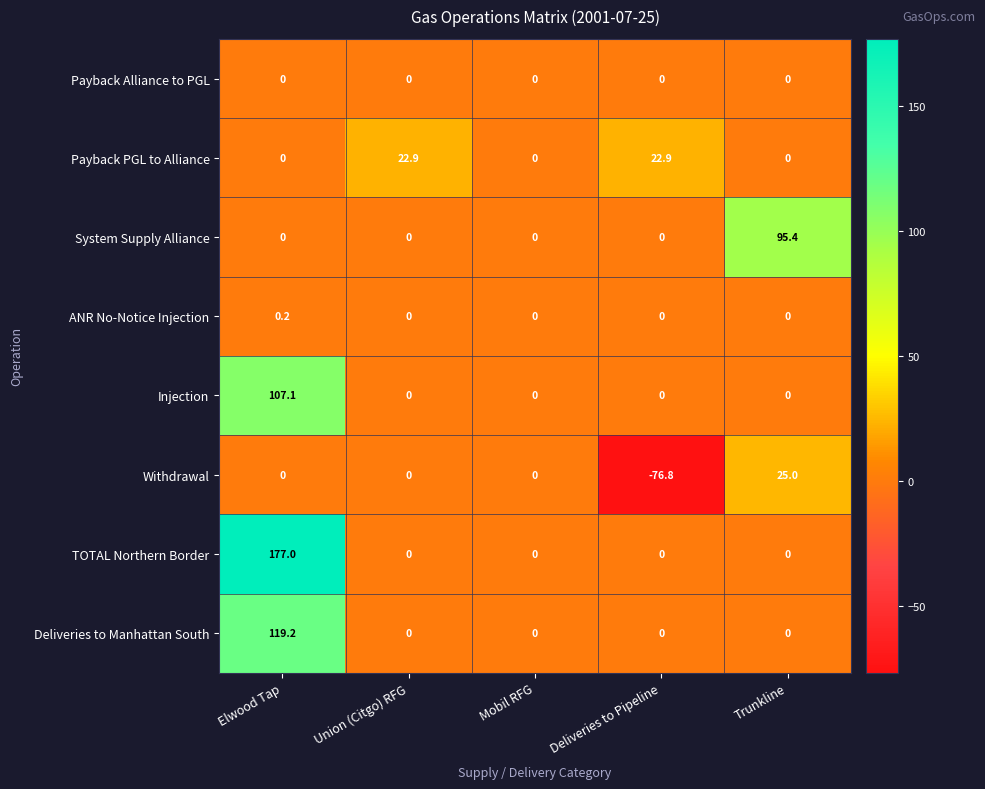

How many values in Injection are above zero?

1